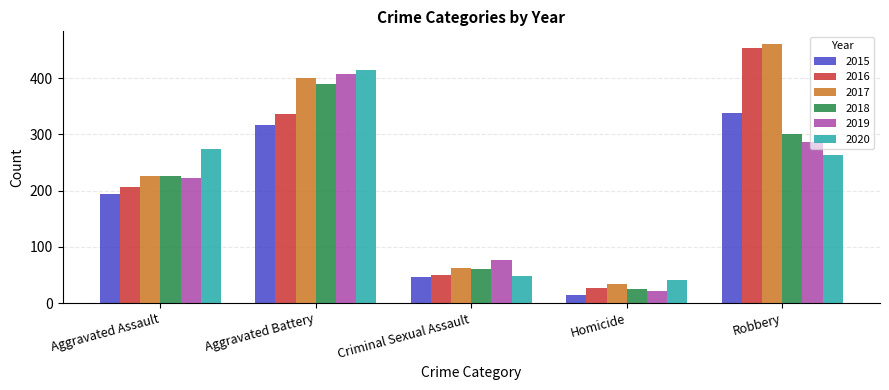

At which label is 2017 closest to 246?

Aggravated Assault